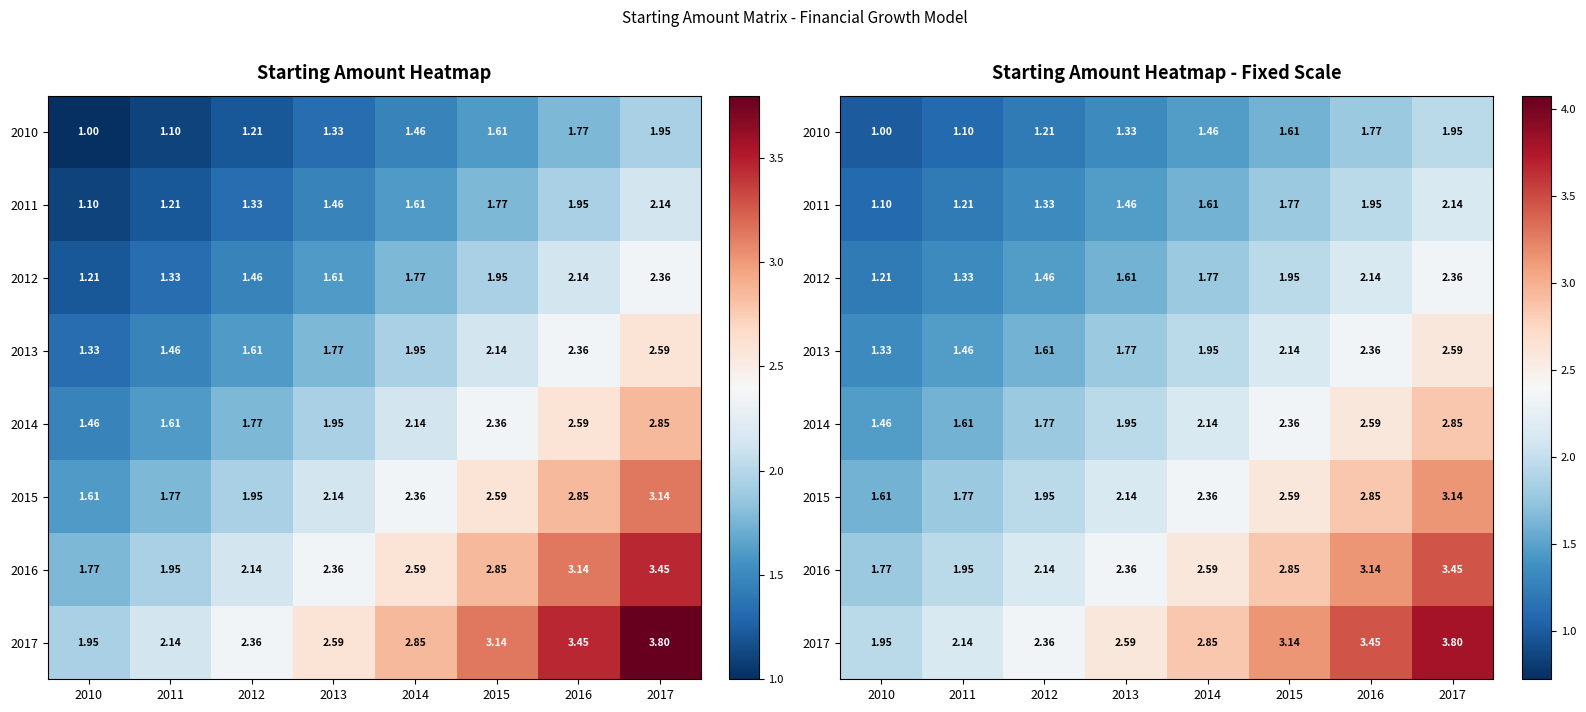

Is the value of 2015 at 2012 greater than the value of 2011 at 2014?

Yes